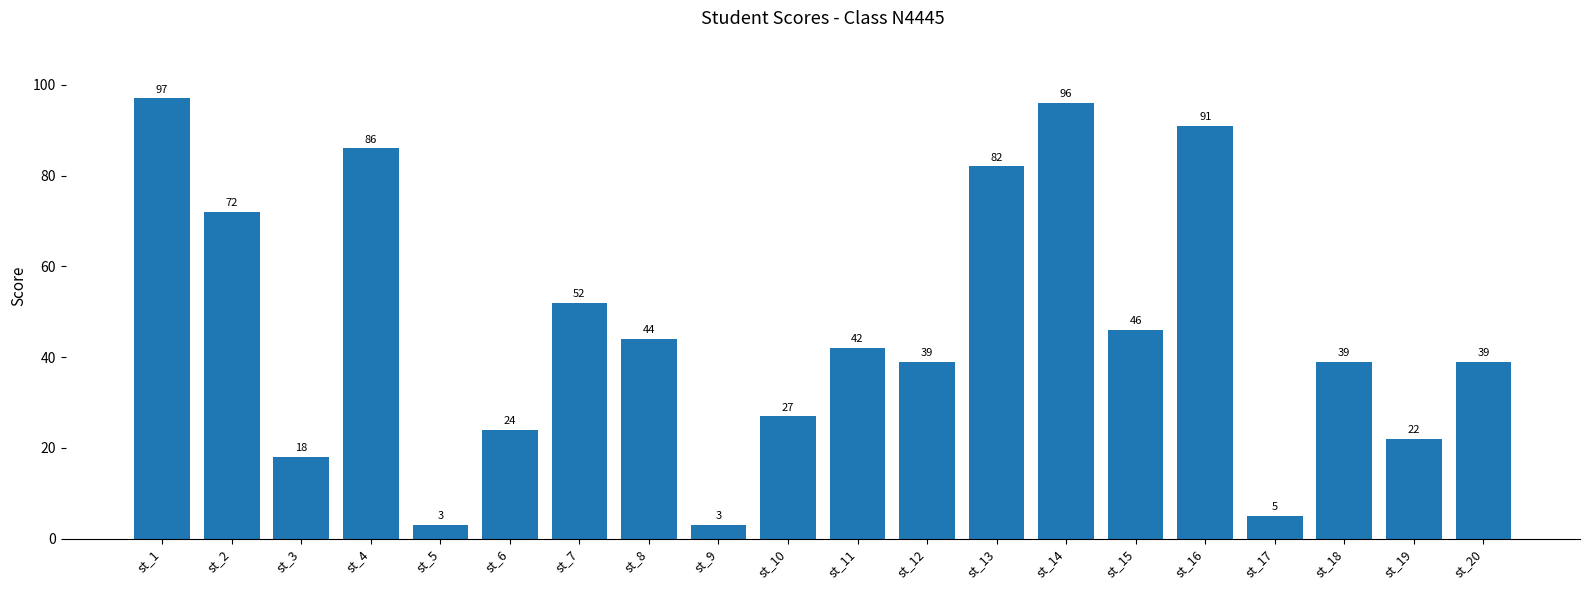

What is the smallest value displayed?

3